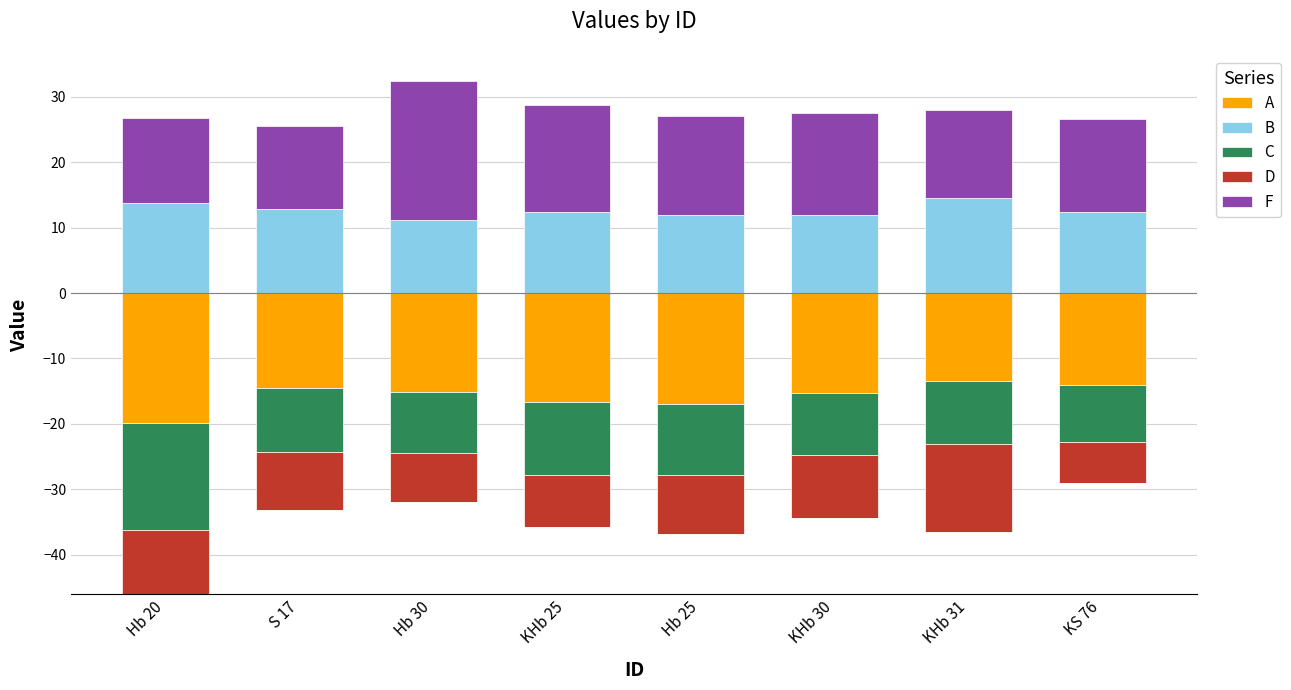

What is the label of the 3rd bar from the left?

Hb 30